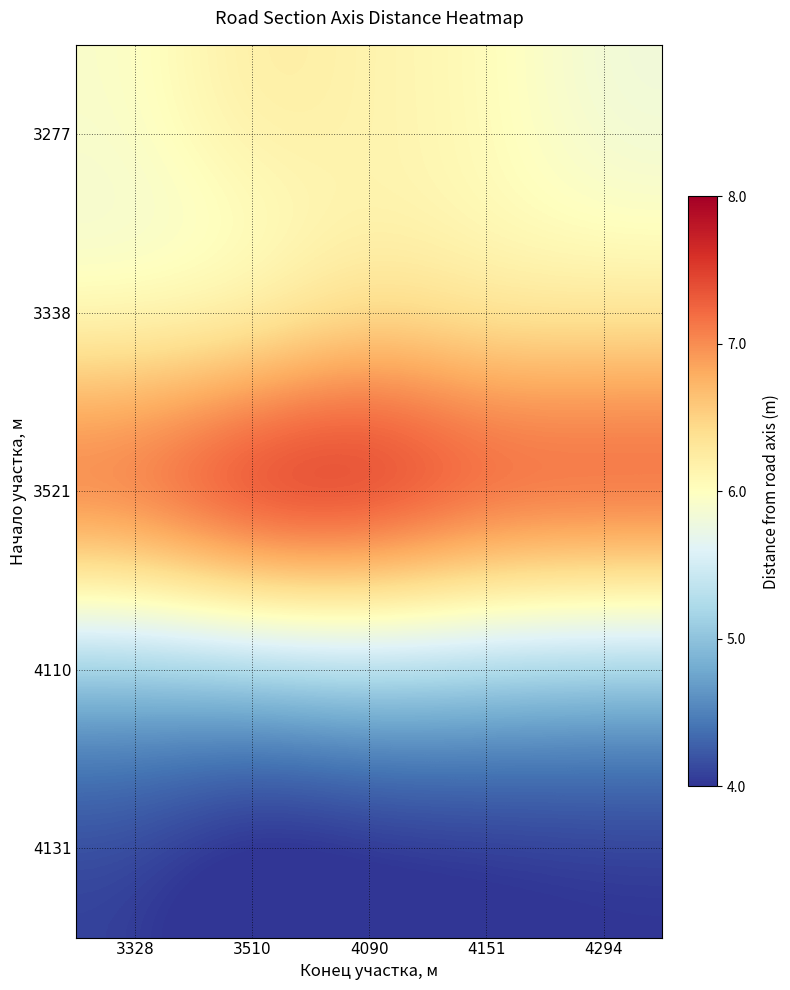

How many distinct data groups are displayed?

5